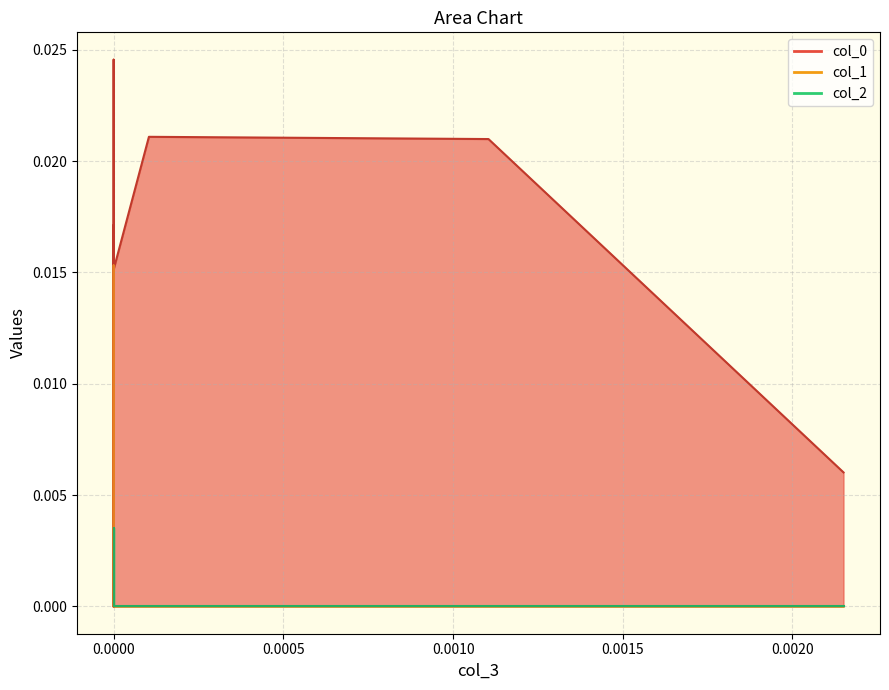

Is the value of col_2 at 0 greater than the value of col_0 at 0?

No